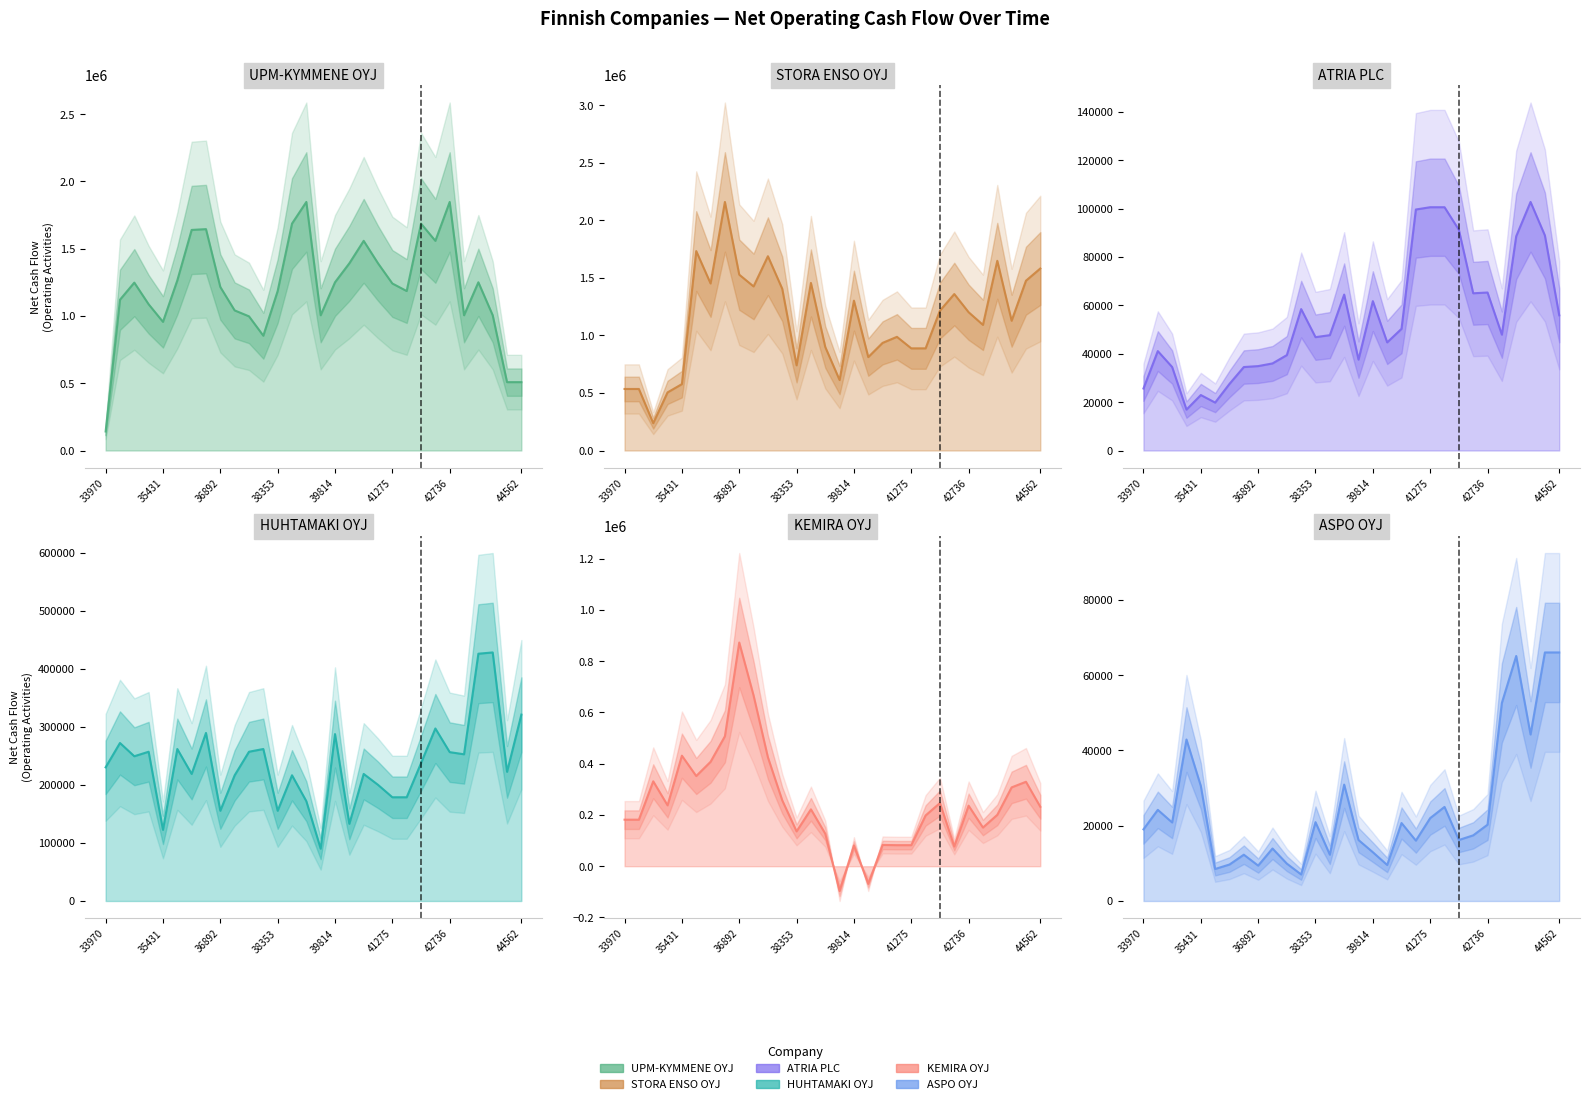

At which category does HUHTAMAKI OYJ reach its first local peak?

34335